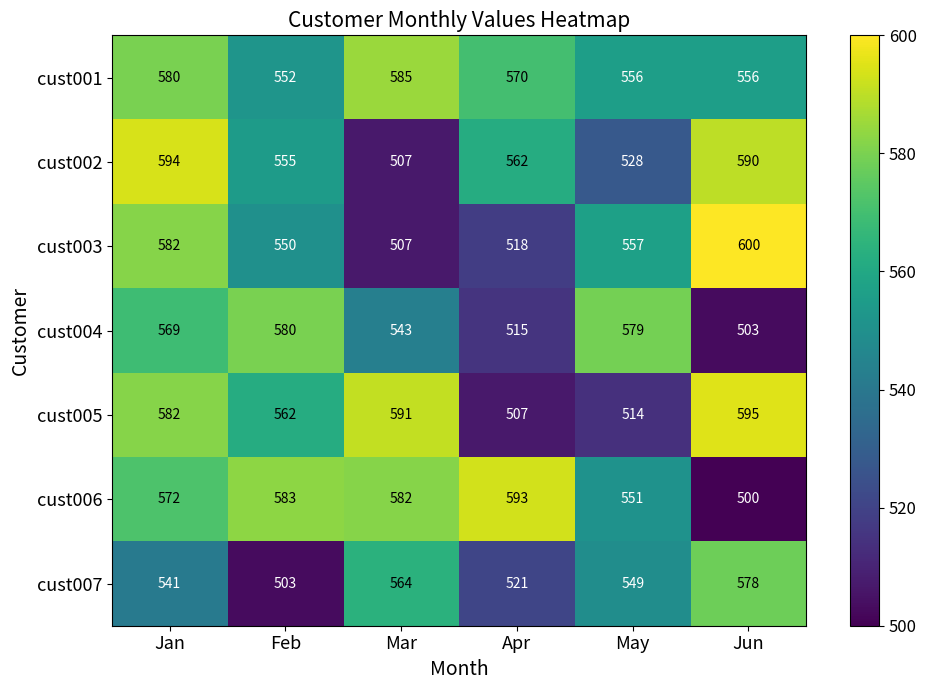

Is it true that cust002 equals 562 at Apr?

True